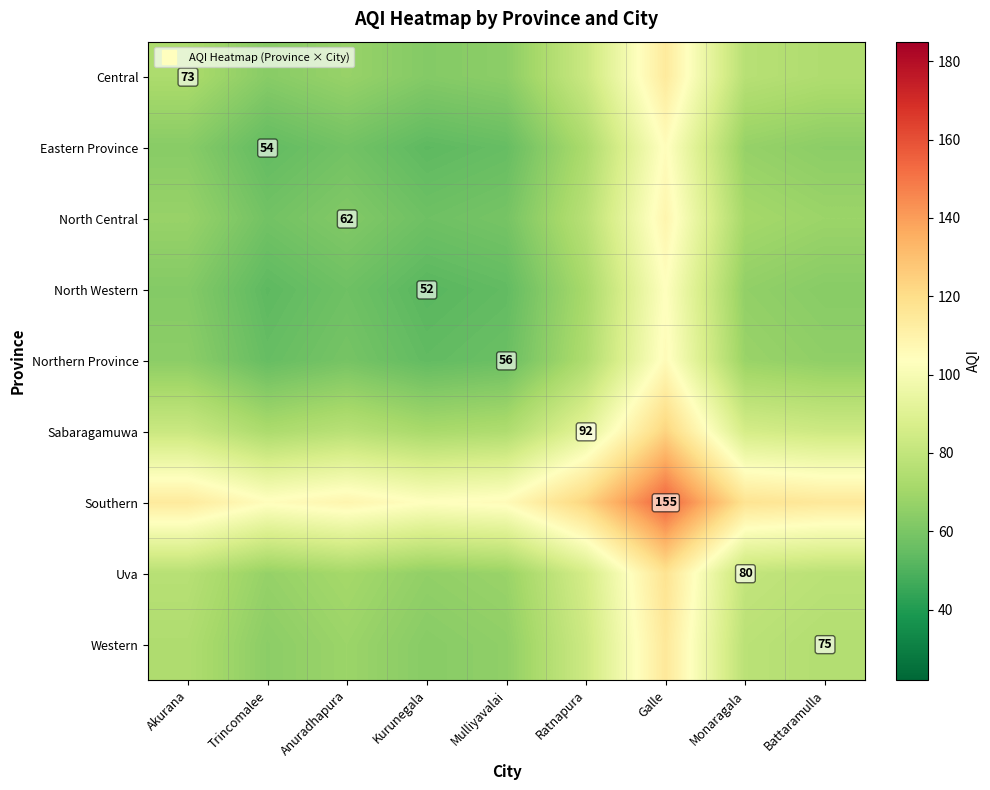

True or false: North Western has a value of 66.0 at Monaragala.

True